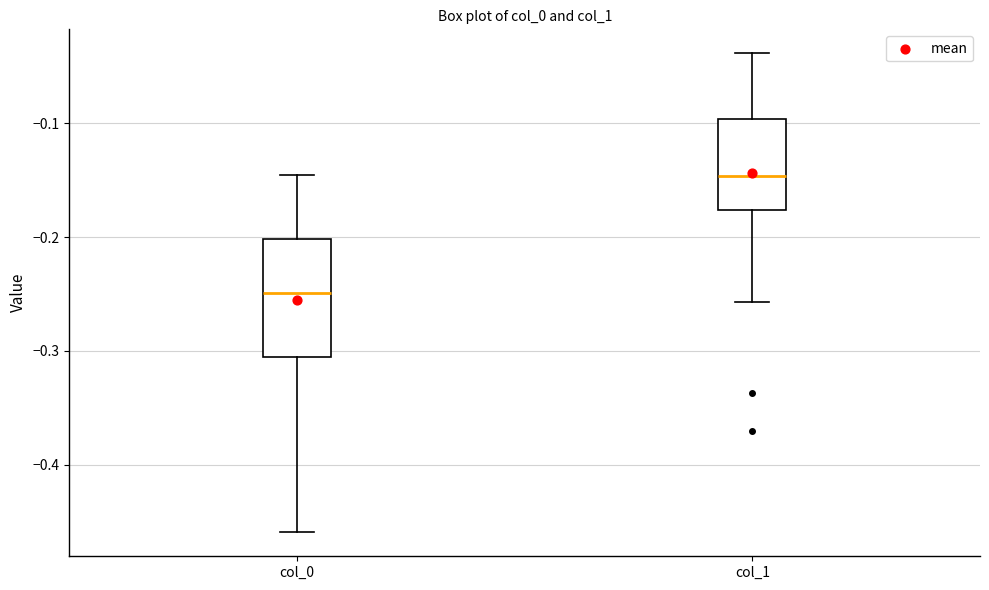

Reading left to right, transcribe this box plot: for each box, give where its median line is, the range the box spans, and where its two whiskers end, as read against the y-axis. The values are not printed on the chart, so give them approximately, as read against the axis.

col_0: median -0.25, box -0.31 to -0.20, whiskers -0.46 to -0.15
col_1: median -0.15, box -0.18 to -0.10, whiskers -0.26 to -0.04